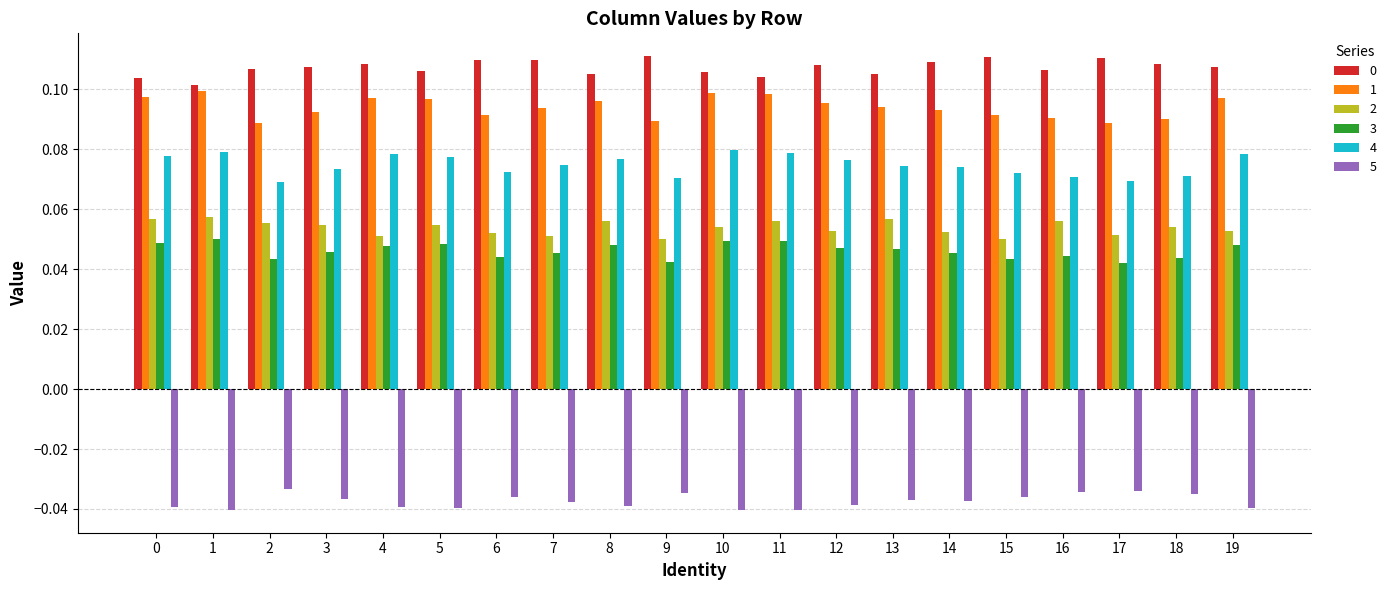

What is the sum of all 2 values?

1.1